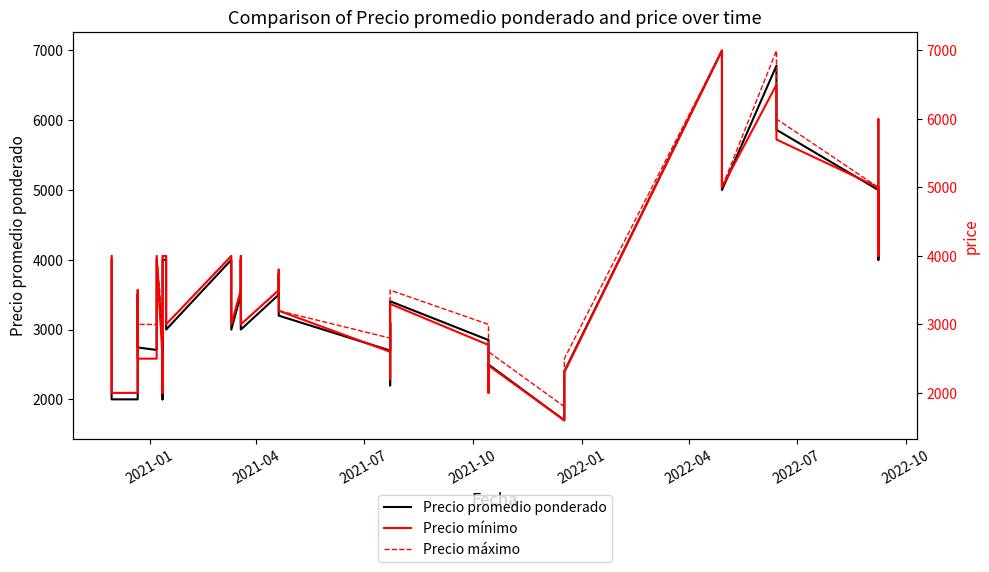

What is the minimum value for Precio máximo?

1800